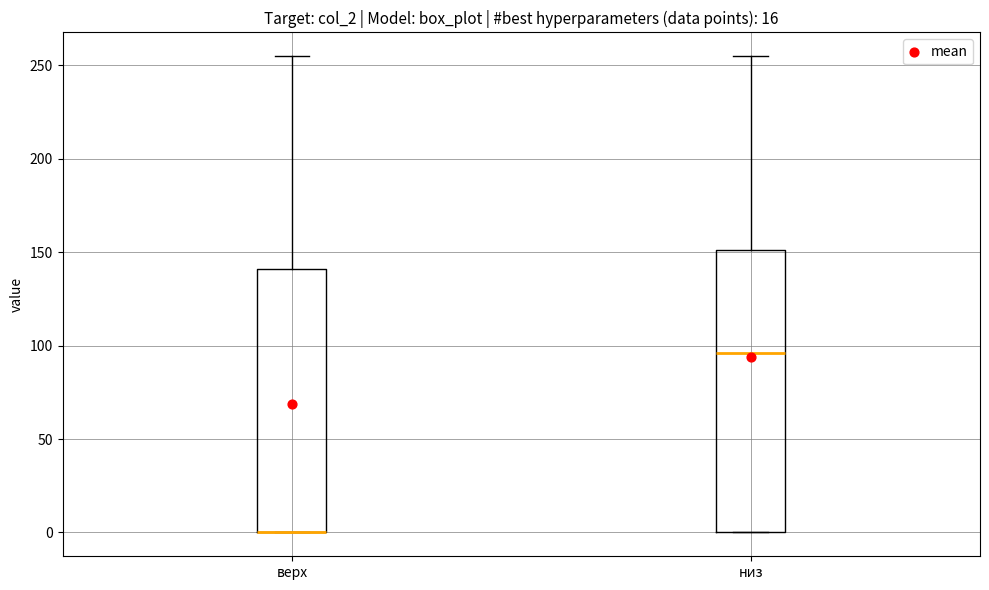

Reading left to right, read every box against the y-axis: the position of its median line, the range the box covers, and the ends of its whiskers. The values are not printed on the chart, so give them approximately, as read against the axis.

верх: median 0 (drawn on the box's lower edge), box 0 to 140, whiskers 0 to 255
низ: median 95, box 0 to 150, whiskers 0 to 255